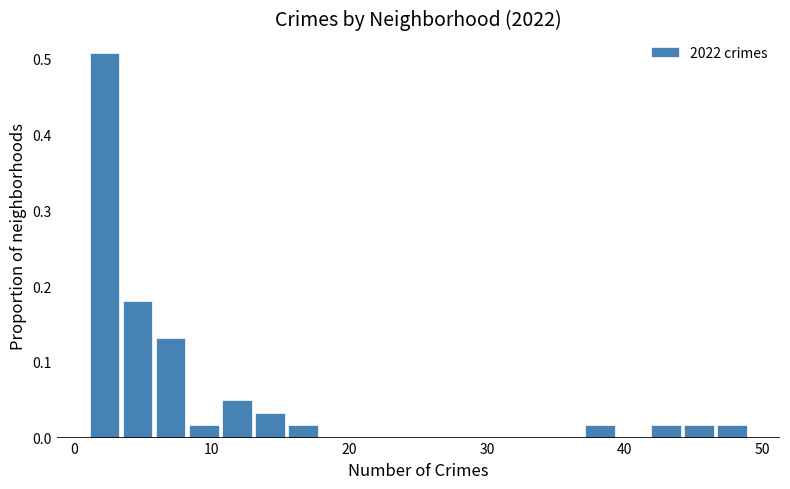

Read against the x-axis, roughly where is the centre of the tallest bar?

2